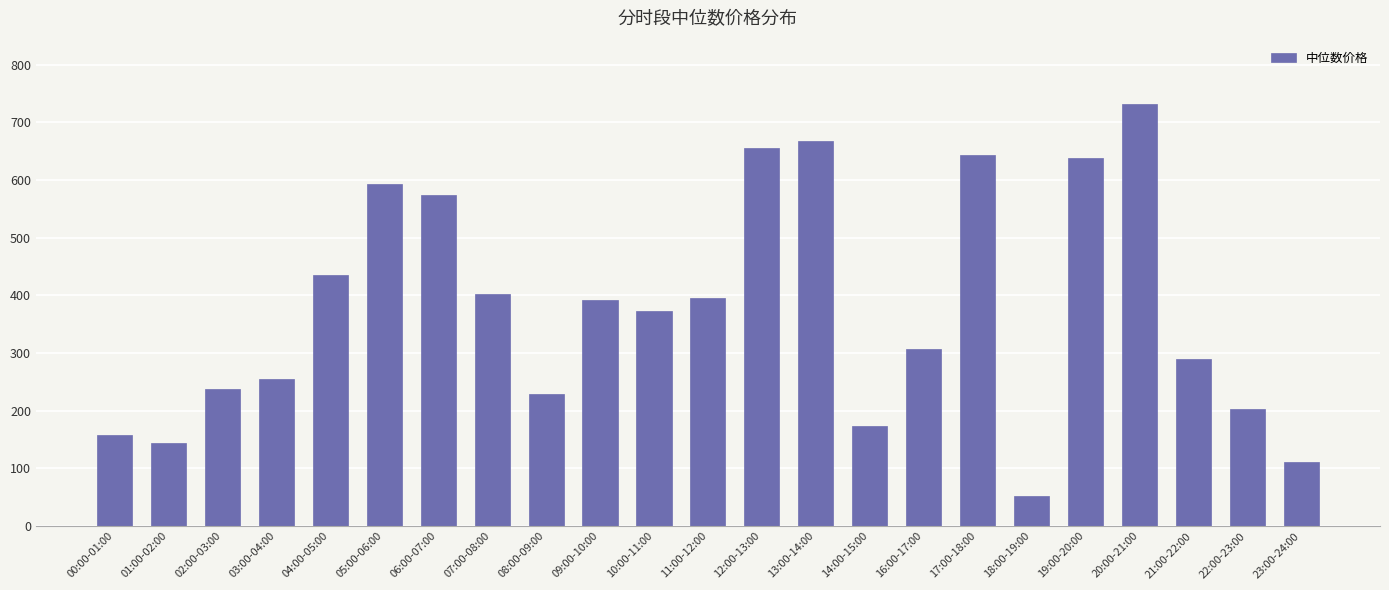

True or false: the data shows 237.6 at 02:00-03:00.

True